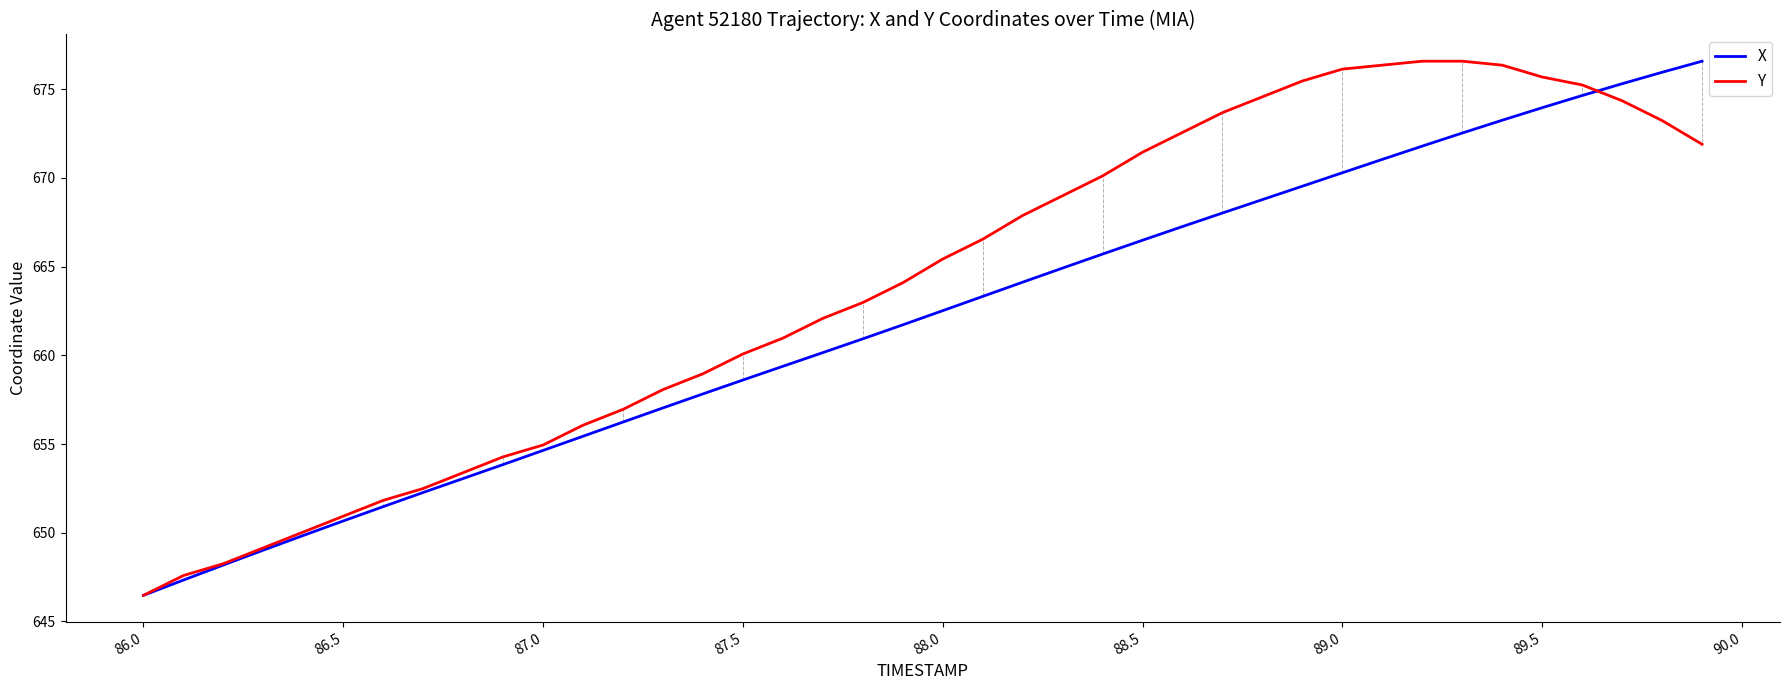

What is the maximum value shown in the chart?

676.6